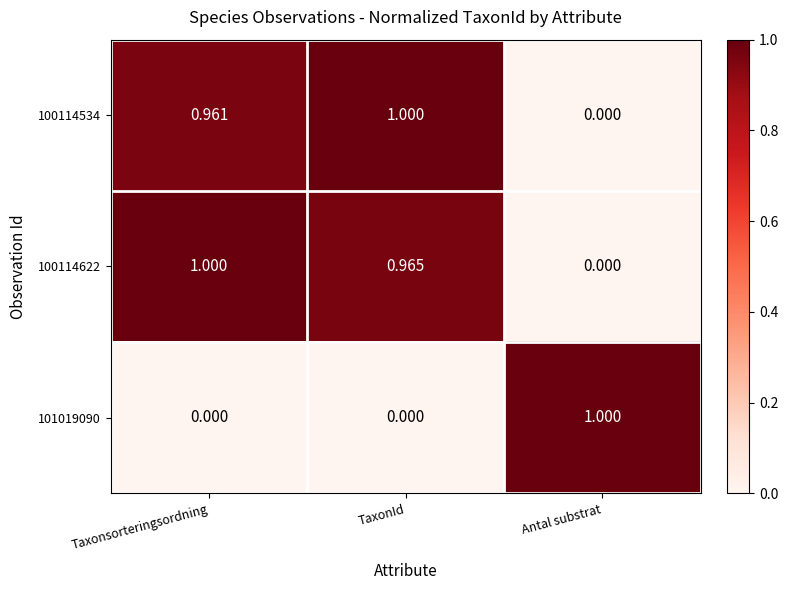

List the labels in order of 100114534 value, smallest first.

Antal substrat, Taxonsorteringsordning, TaxonId